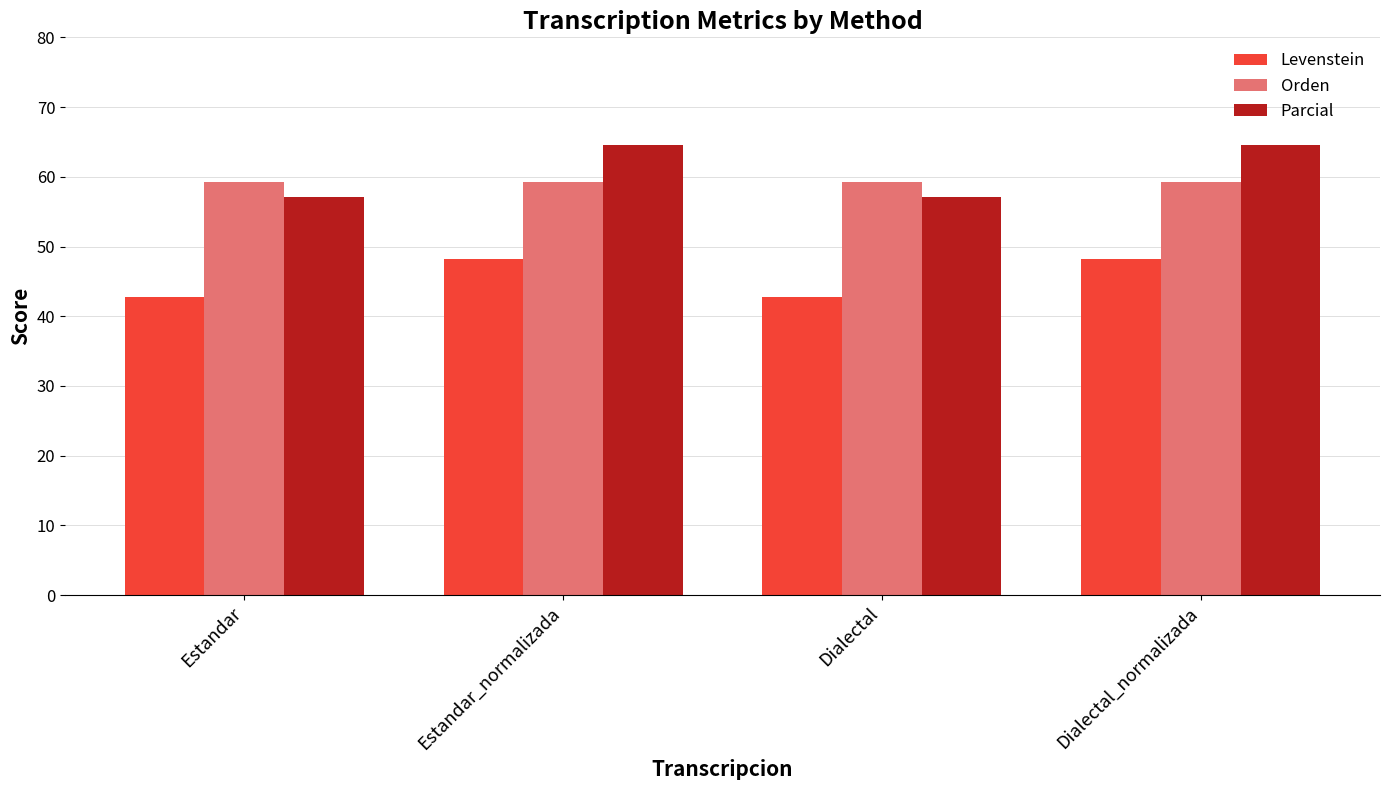

Reading left to right, list all the values displayed in this chart.

Levenstein: 42.7	48.2	42.7	48.2
Orden: 59.3	59.3	59.3	59.3
Parcial: 57.1	64.6	57.1	64.6